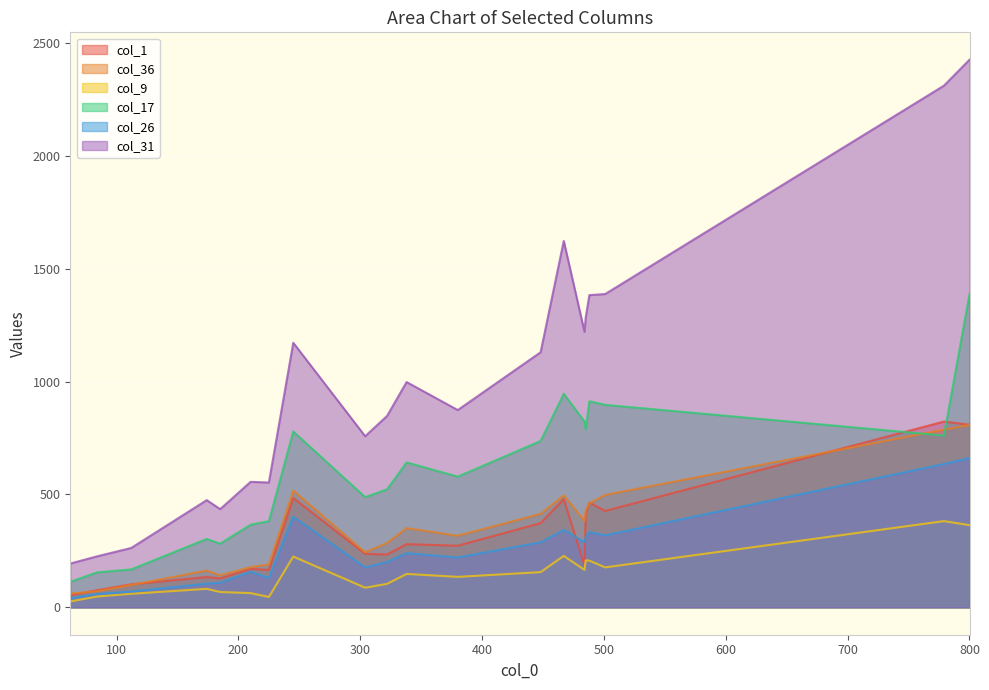

True or false: col_36 and col_31 cross at least once.

False